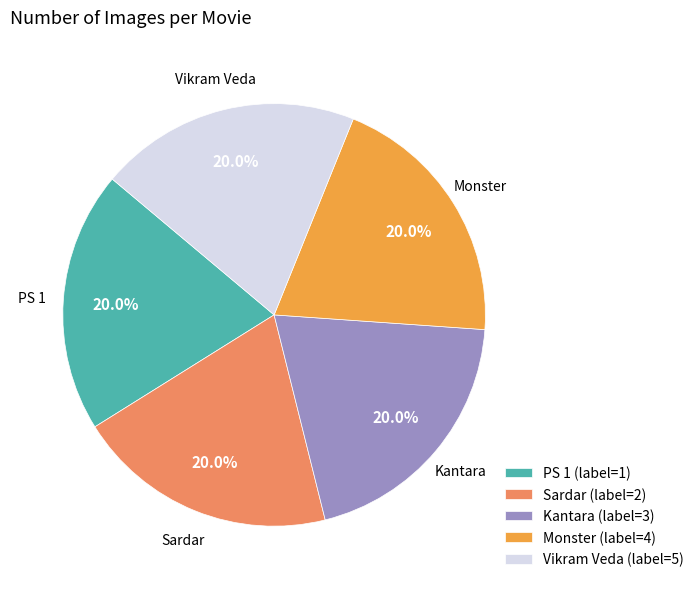

To the nearest percent, what portion does Kantara represent?

20%